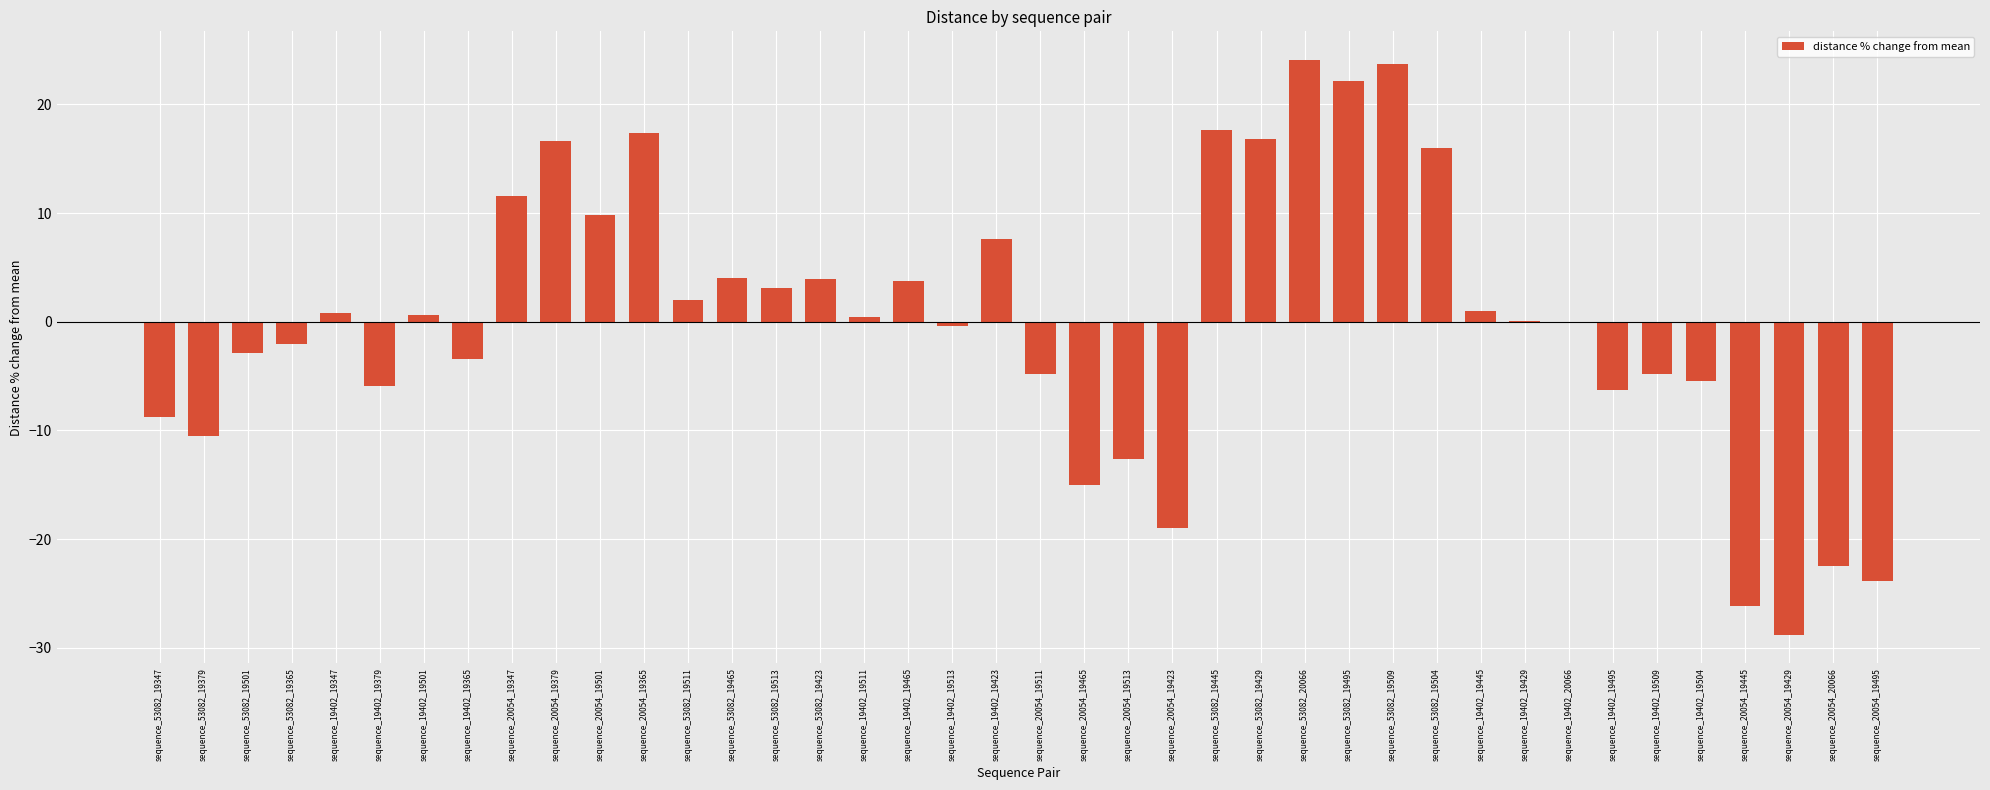

What is the change in value from sequence_53082_19504 to sequence_19402_19504?

-21.5